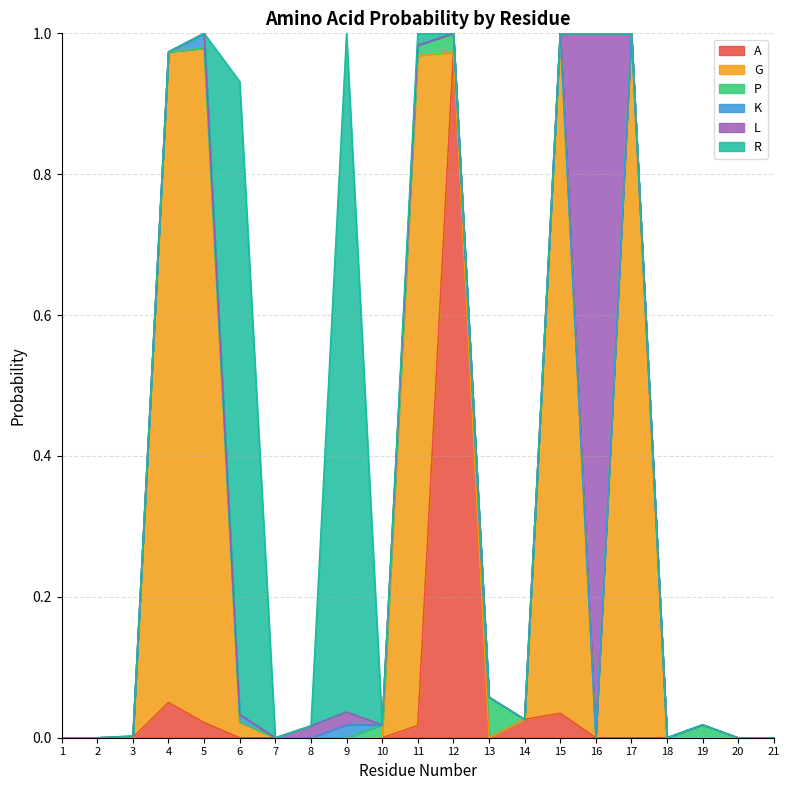

Is it true that A equals 0.0 at 13?

True